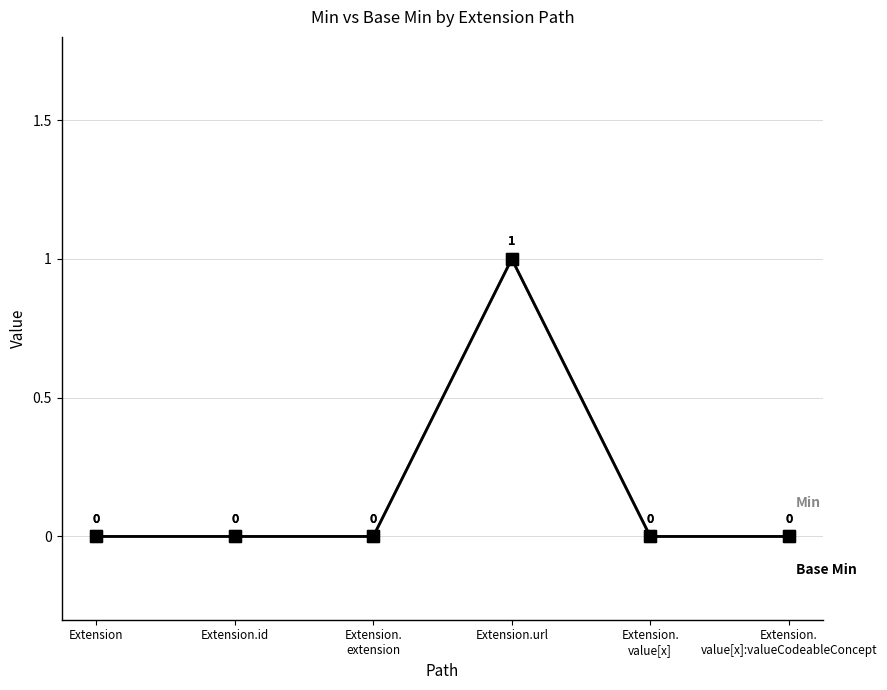

Does the chart have visible grid lines?

Yes